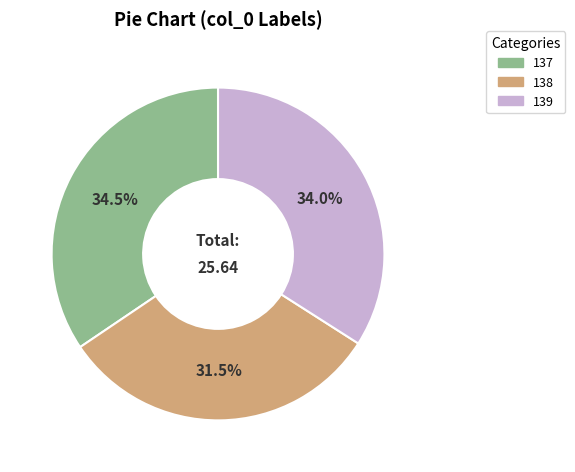

Is there any slice that represents more than half of the pie?

No